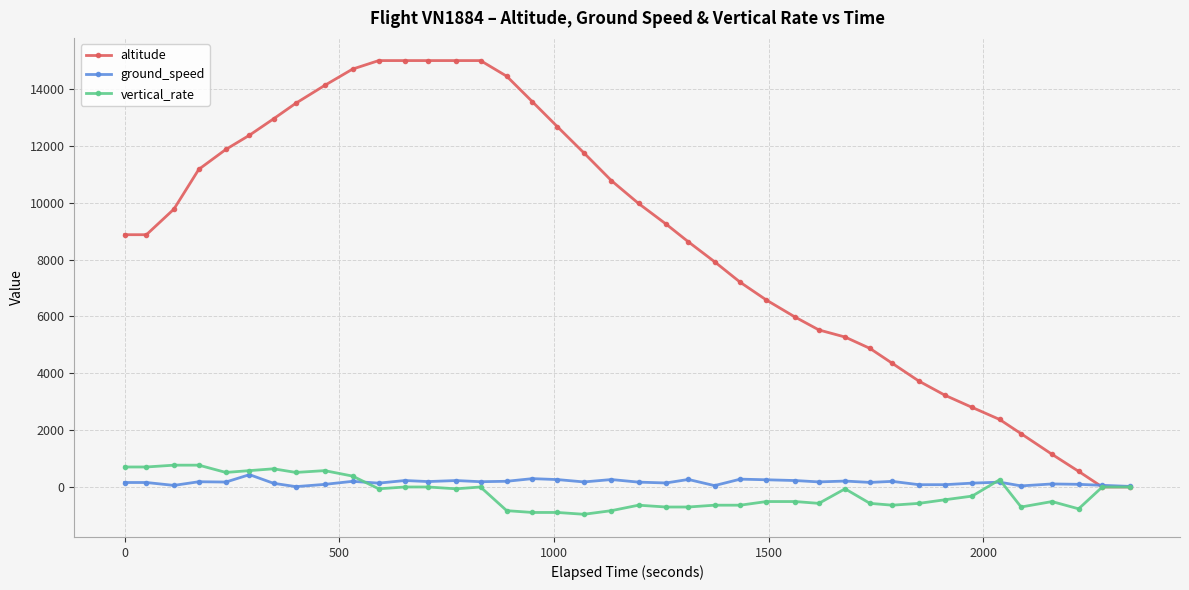

True or false: vertical_rate has more than 0 points higher than both neighbors.

True